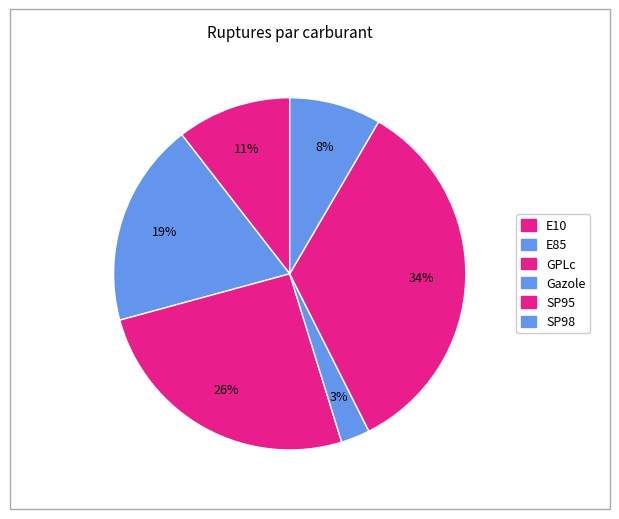

True or false: E85 accounts for 27% of the total.

False